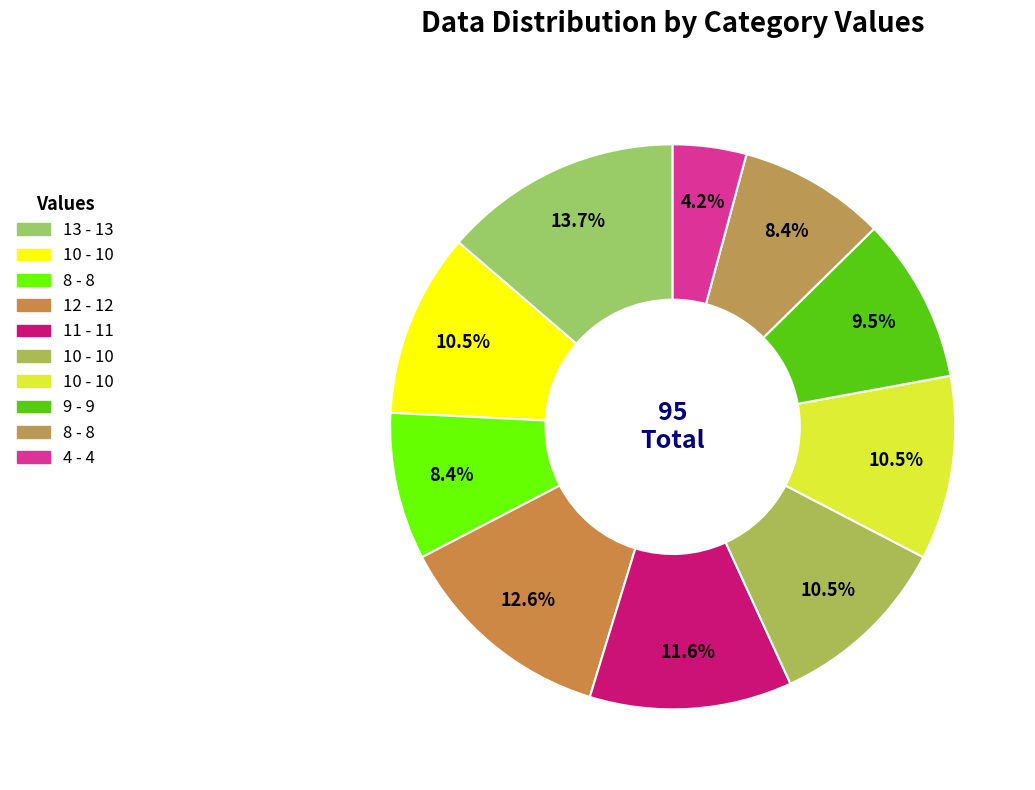

To the nearest percent, what is the average slice percentage?

10%